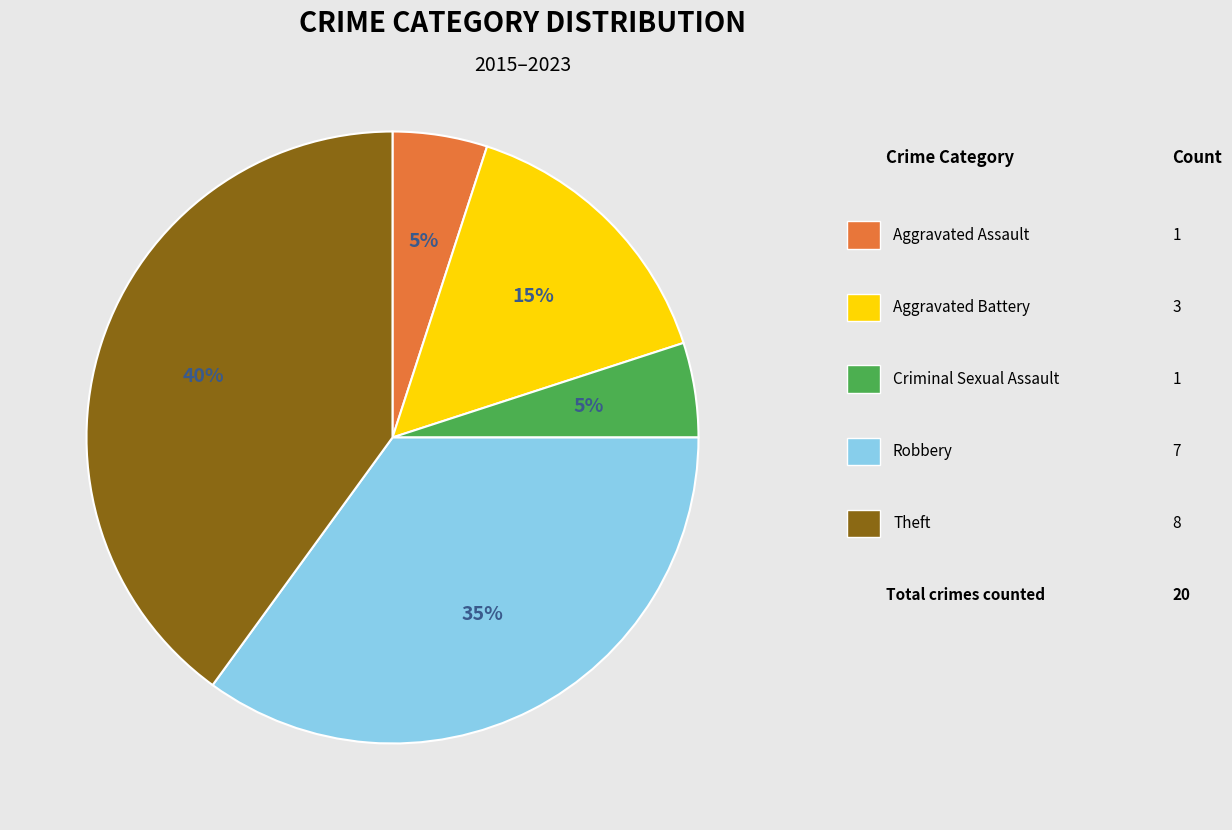

To the nearest percent, what is the average slice percentage?

20%